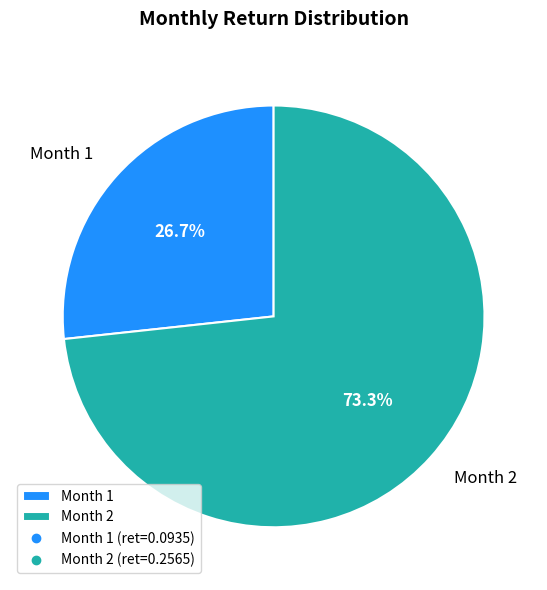

Which slice is the smallest?

Month 1